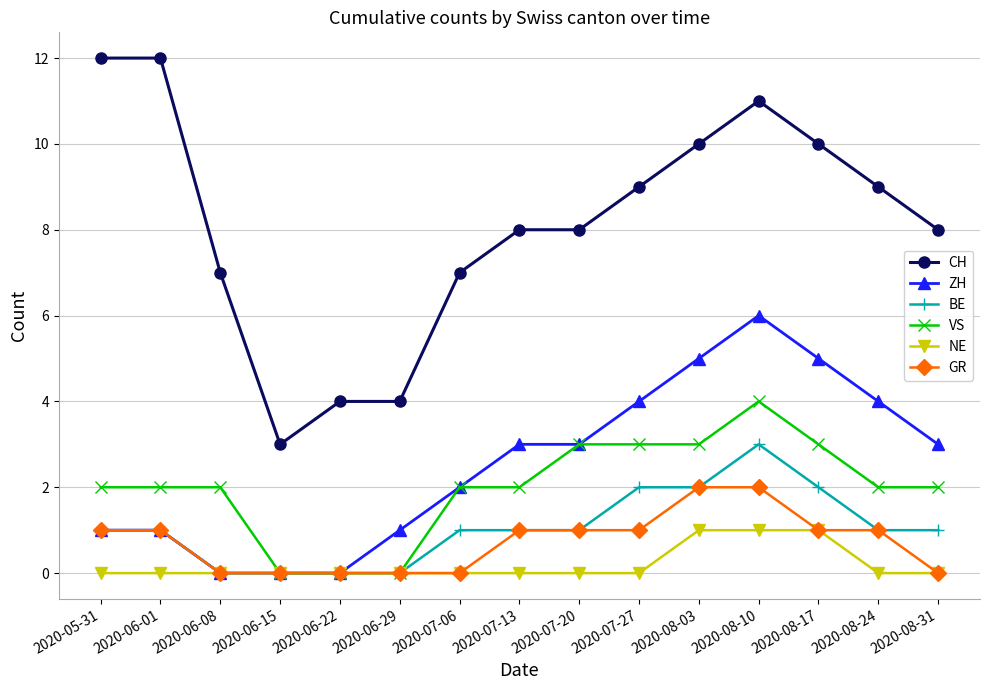

Is this an area chart (filled region under the line)?

No